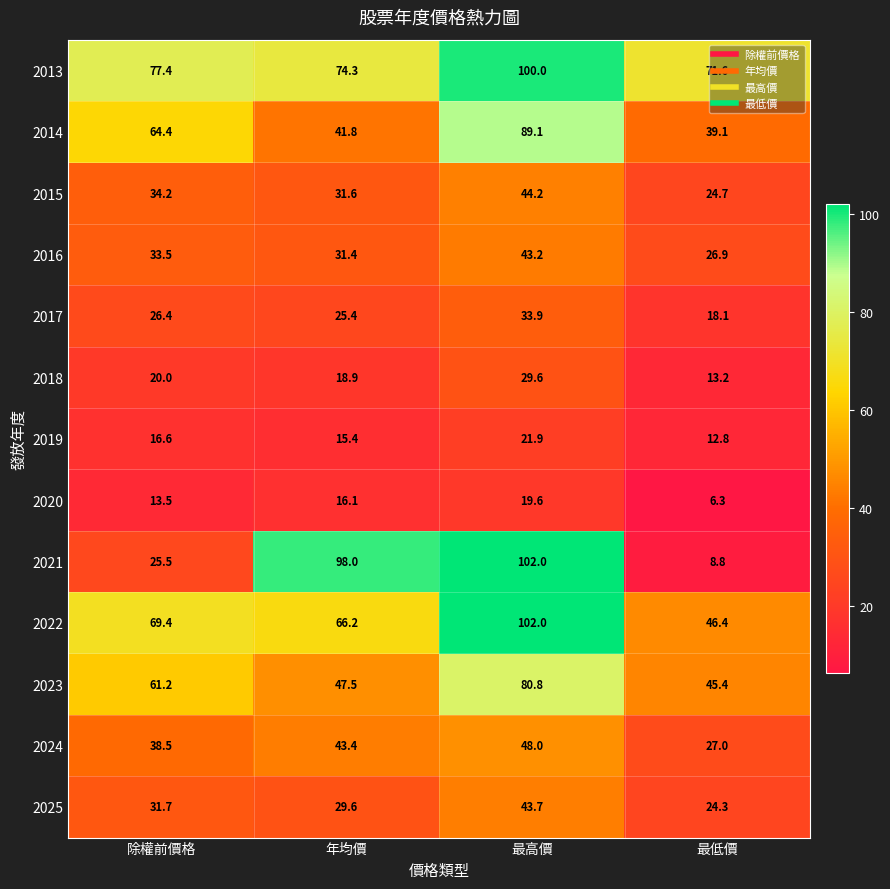

At which label is 2013 closest to 85?

除權前價格